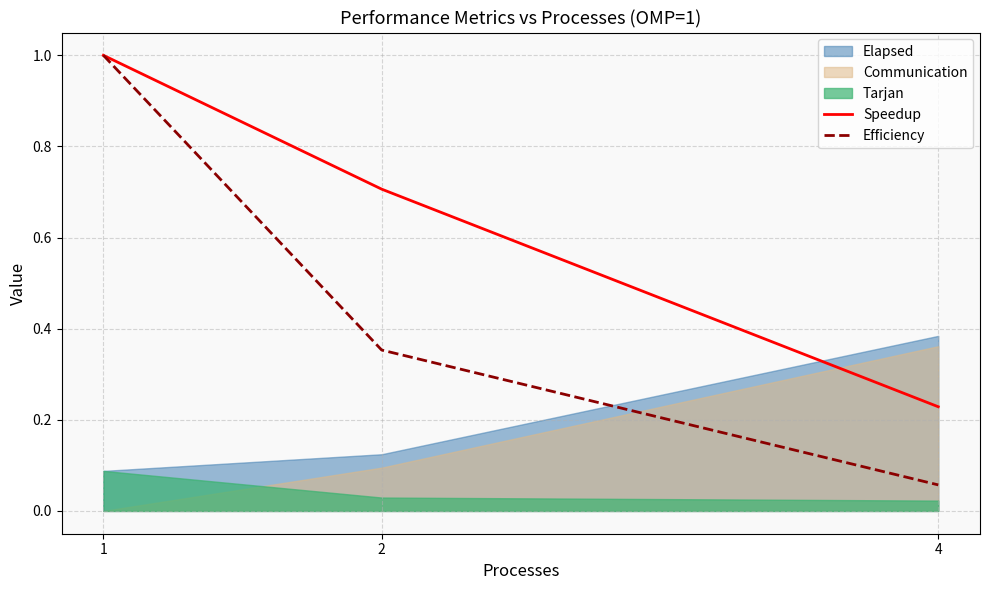

True or false: Speedup has a value of 0.1 at 4.

False